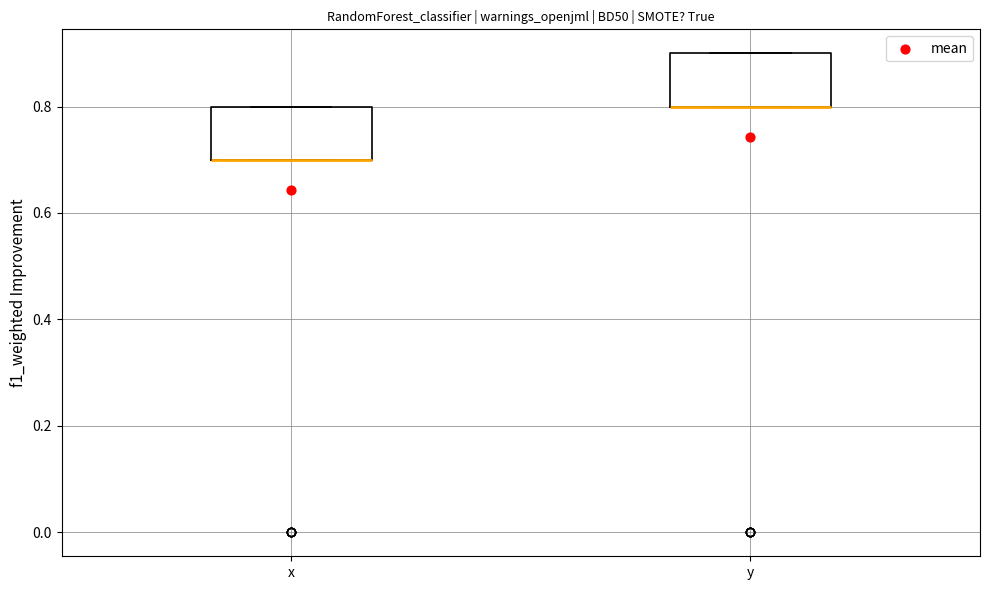

Reading left to right, read every box against the y-axis: the position of its median line, the range the box covers, and the ends of its whiskers. The values are not printed on the chart, so give them approximately, as read against the axis.

x: median 0.7 (drawn on the box's lower edge), box 0.7 to 0.8, whiskers 0.7 to 0.8
y: median 0.8 (drawn on the box's lower edge), box 0.8 to 0.9, whiskers 0.8 to 0.9